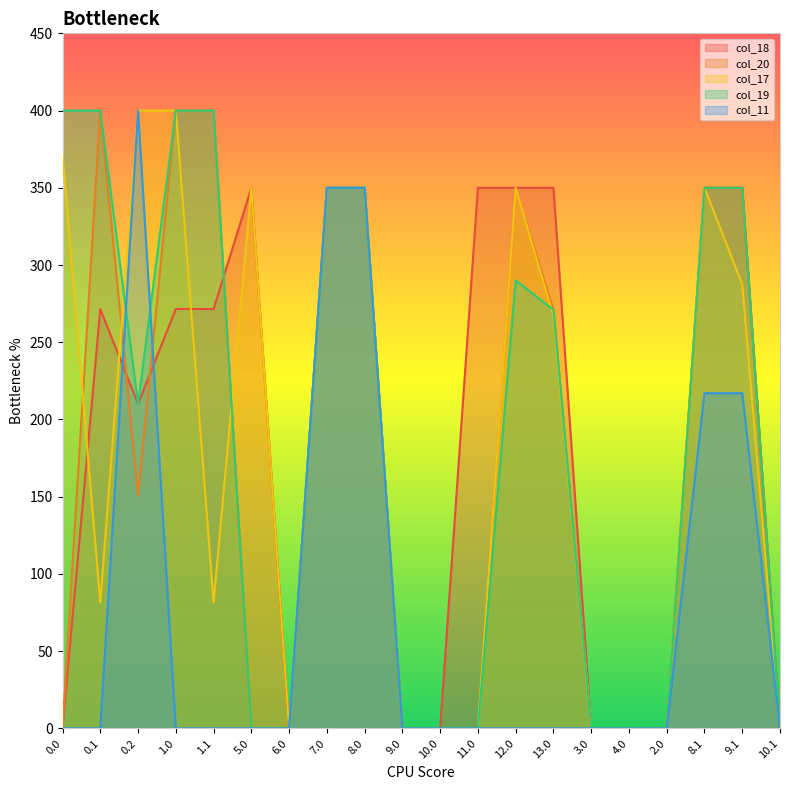

How many values in the col_19 series are below 271?

10